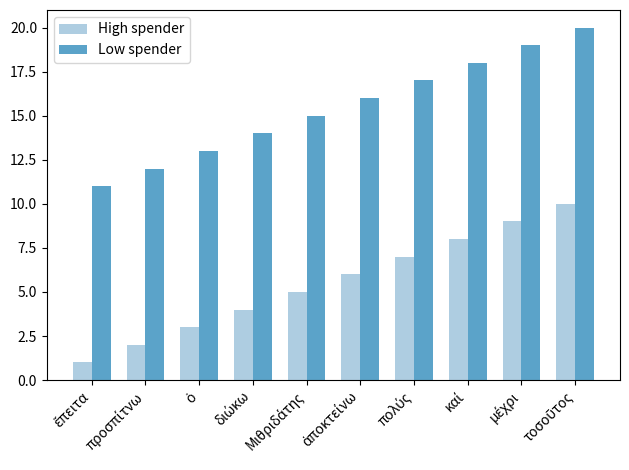

What is the difference between the second highest and second lowest values in the Low spender series?

7